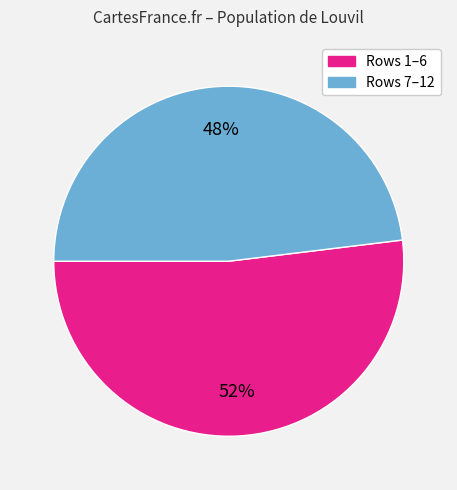

How many slices are in this pie chart?

2